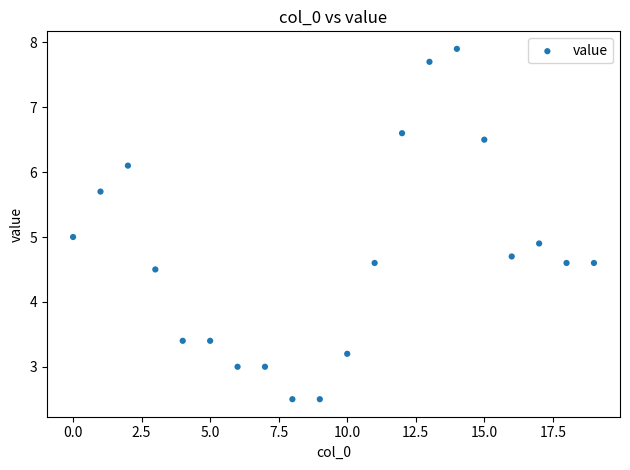

What is the range of Y values (max minus min)?

5.4